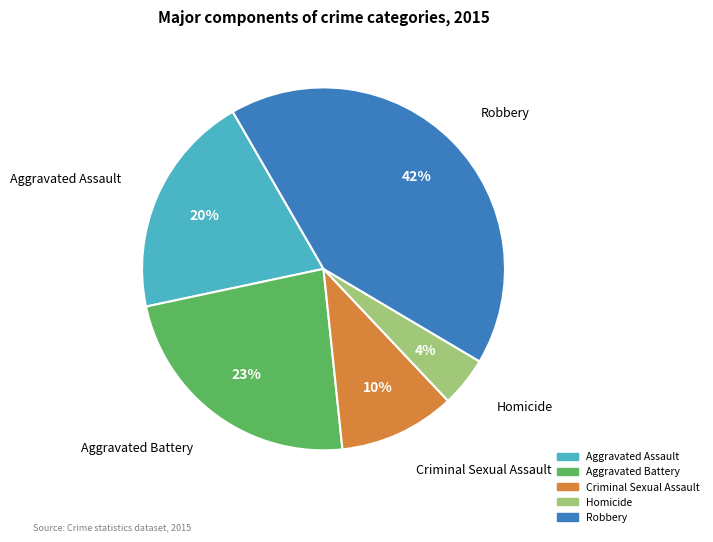

Is it true that Criminal Sexual Assault is 19% of the pie?

False